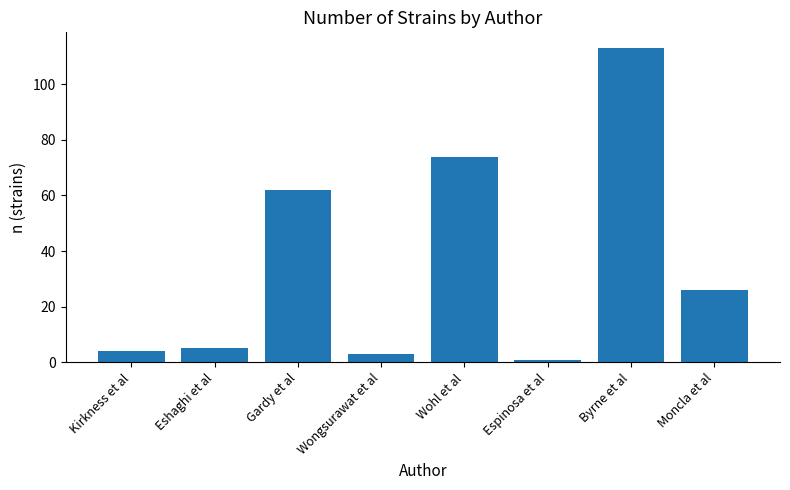

What is the value of the 3rd bar from the left?

62